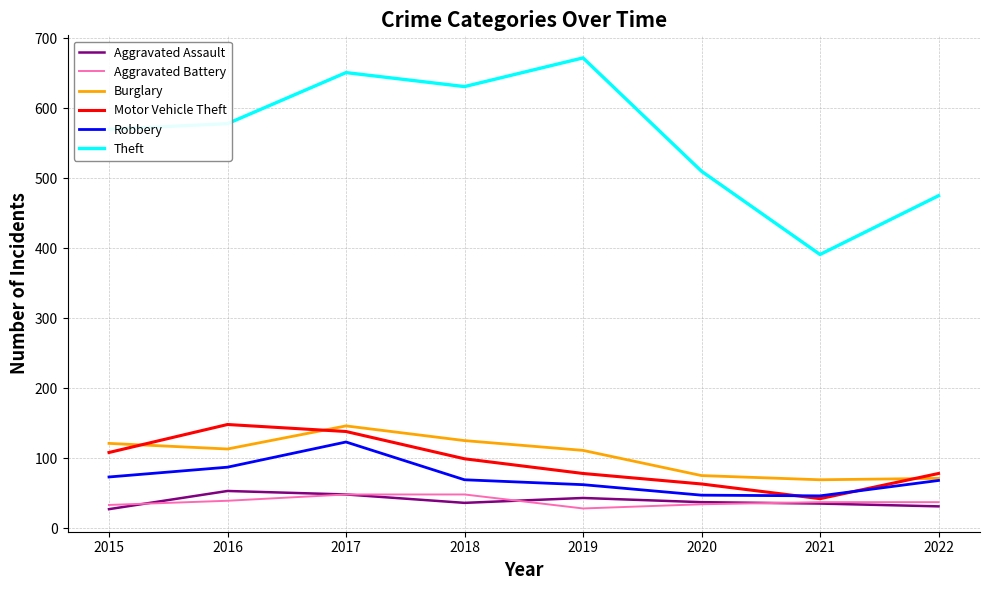

In Motor Vehicle Theft, how many points are higher than both neighbors (excluding endpoints)?

1